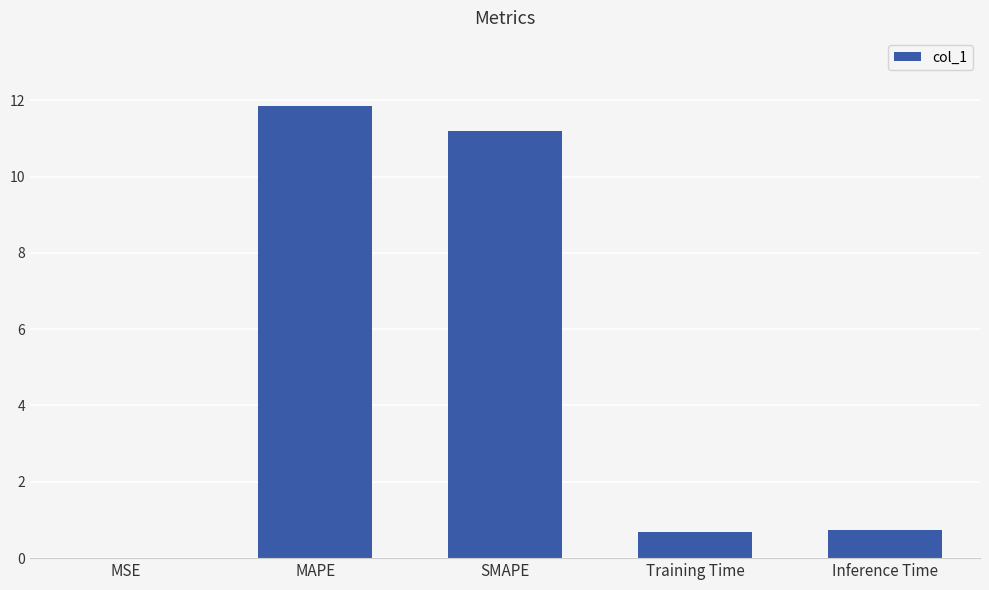

What is the change in value from MAPE to Training Time?

-11.2